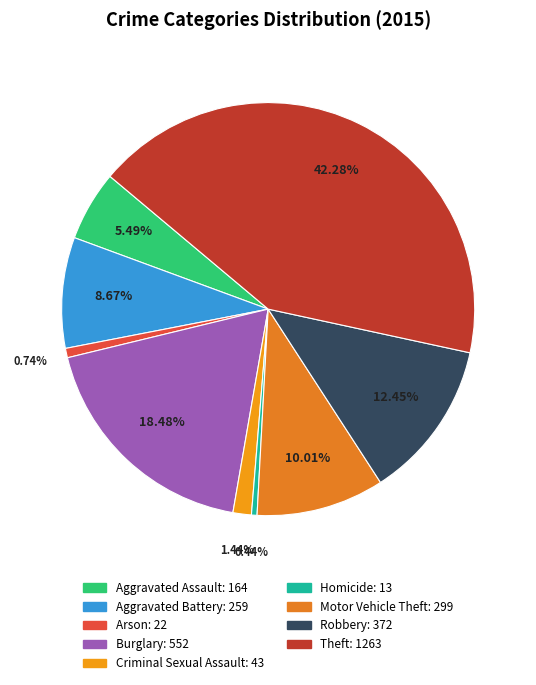

Is there any slice that represents more than half of the pie?

No